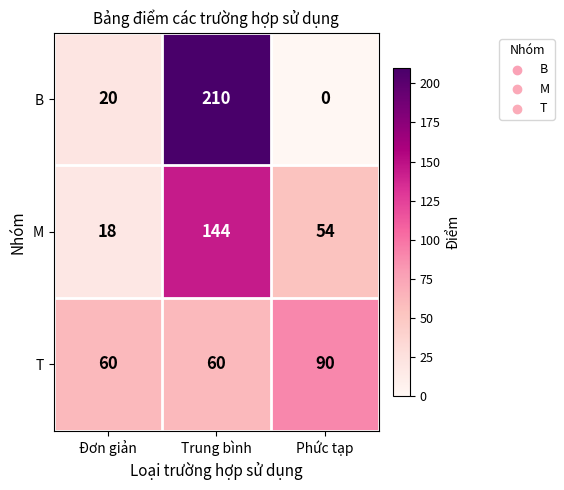

What is the average value of the B series?

77